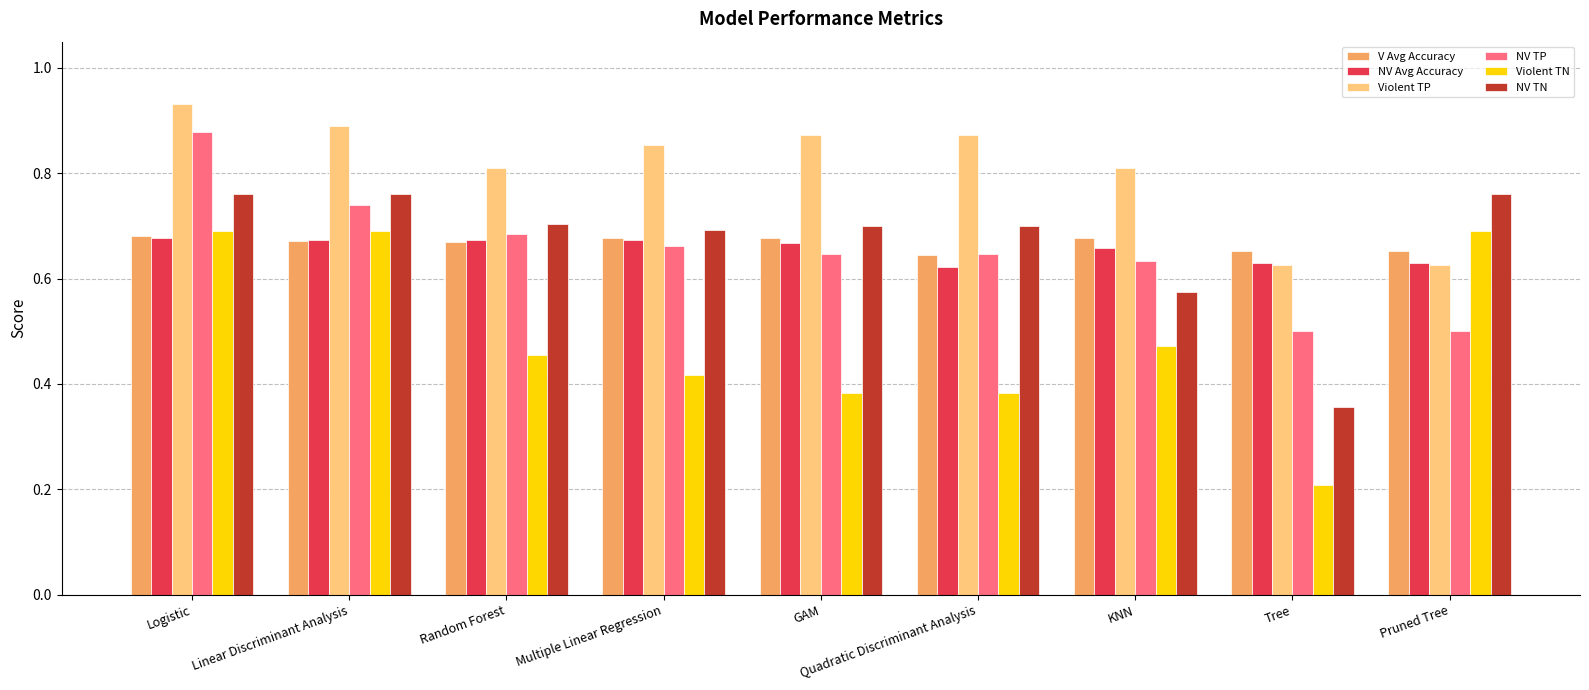

How many categories are shown in the chart?

9